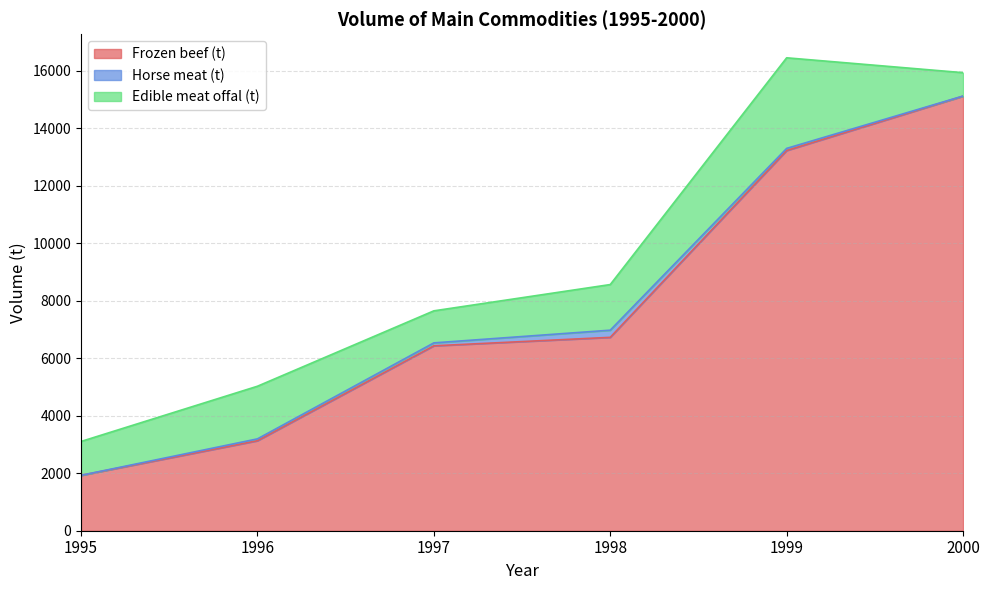

How many series are shown in this chart?

3